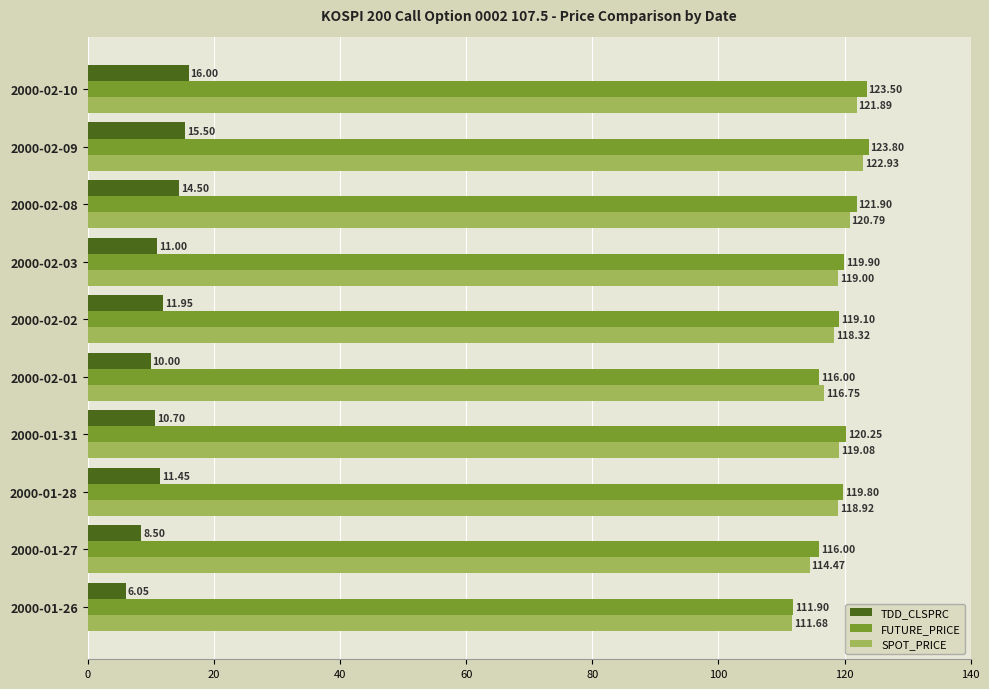

Which series has the largest total across all categories?

FUTURE_PRICE